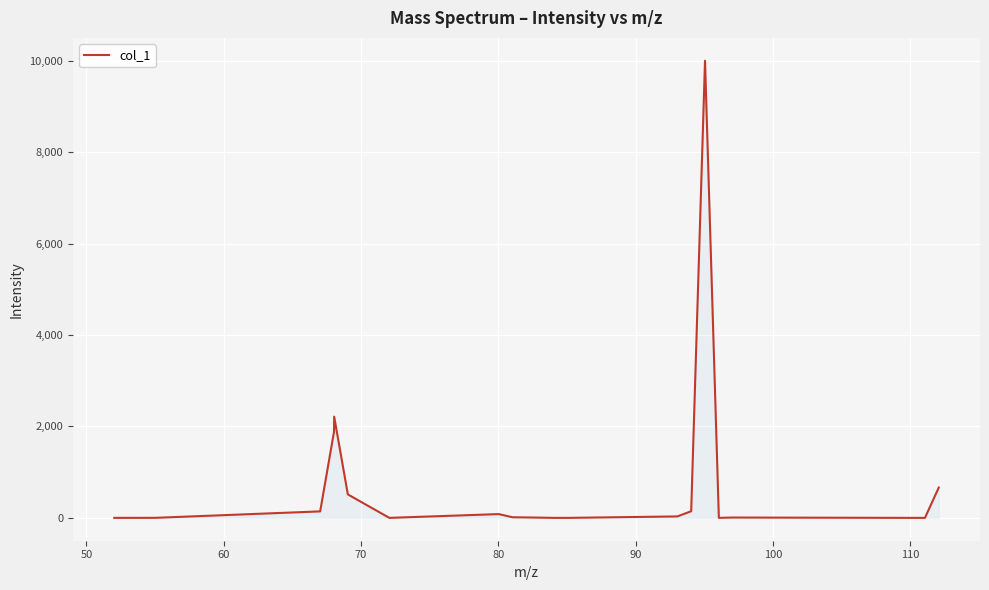

What is the maximum value shown in the chart?

10000.0